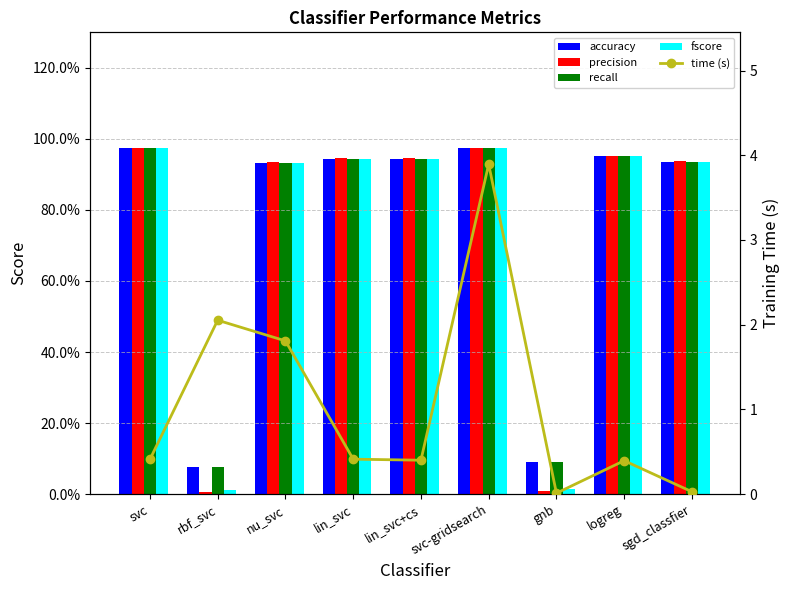

What is the value of the time (s) bar at the 8th from the left?

0.4